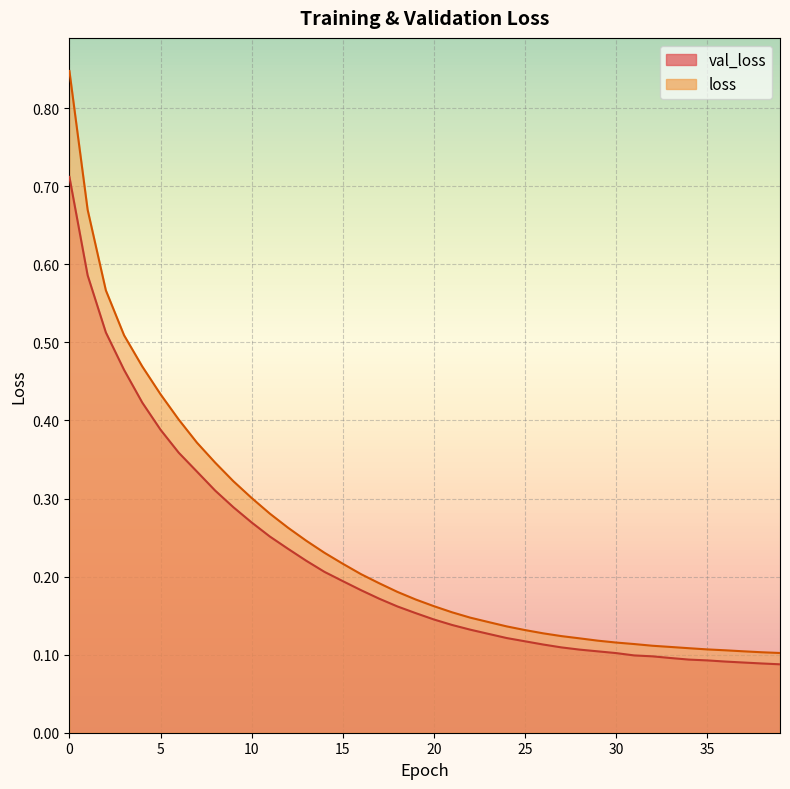

What is the approximate value of val_loss at 16?

0.2